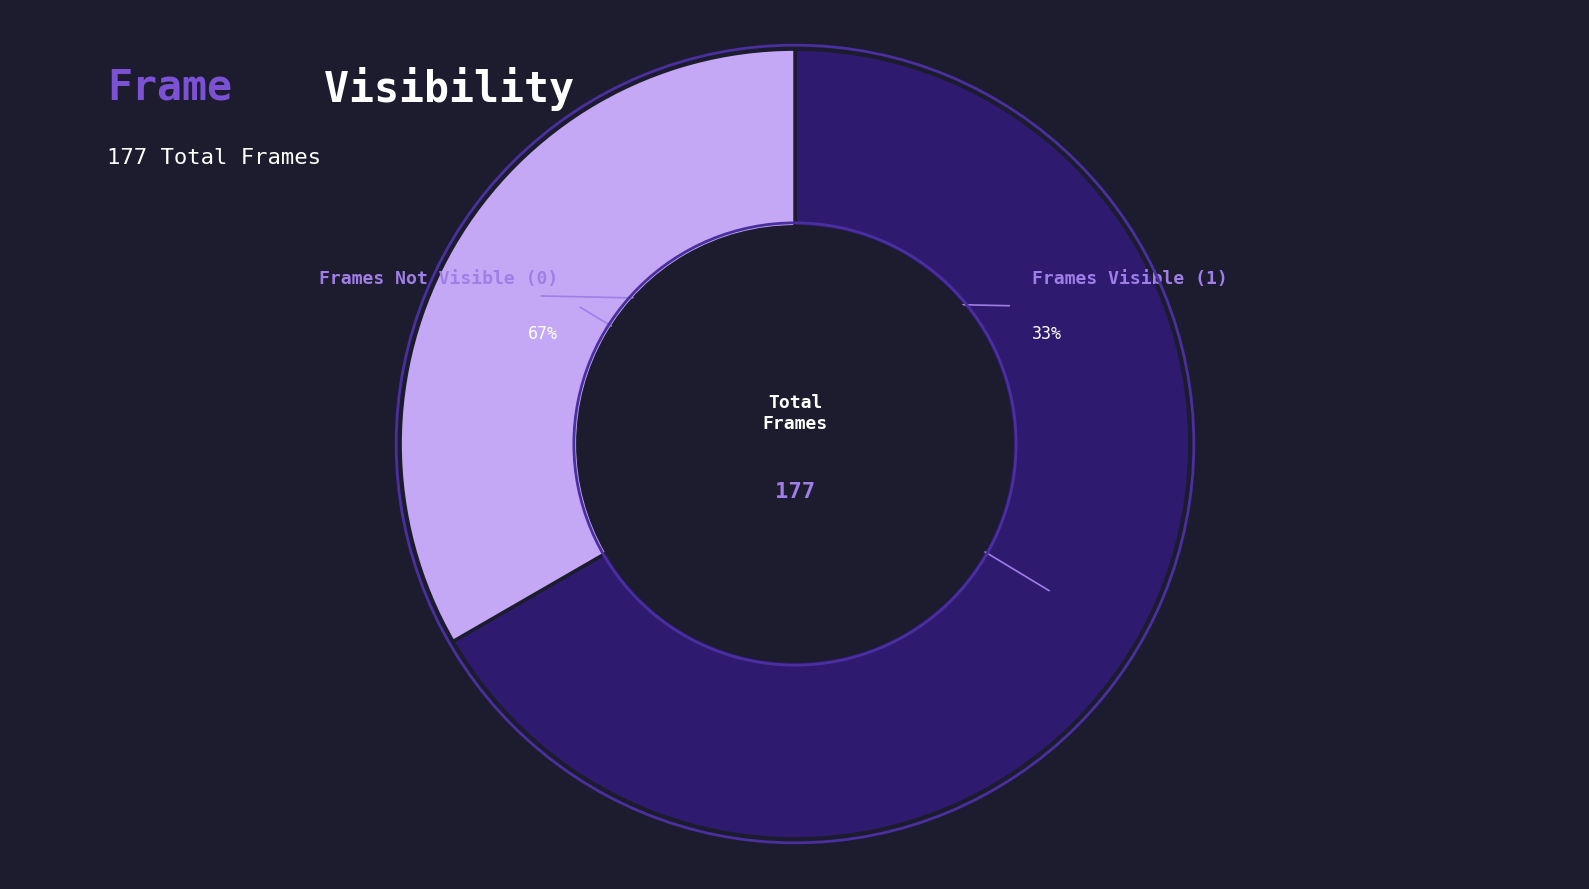

To the nearest percent, what percentage of the pie is Visibility=0?

67%